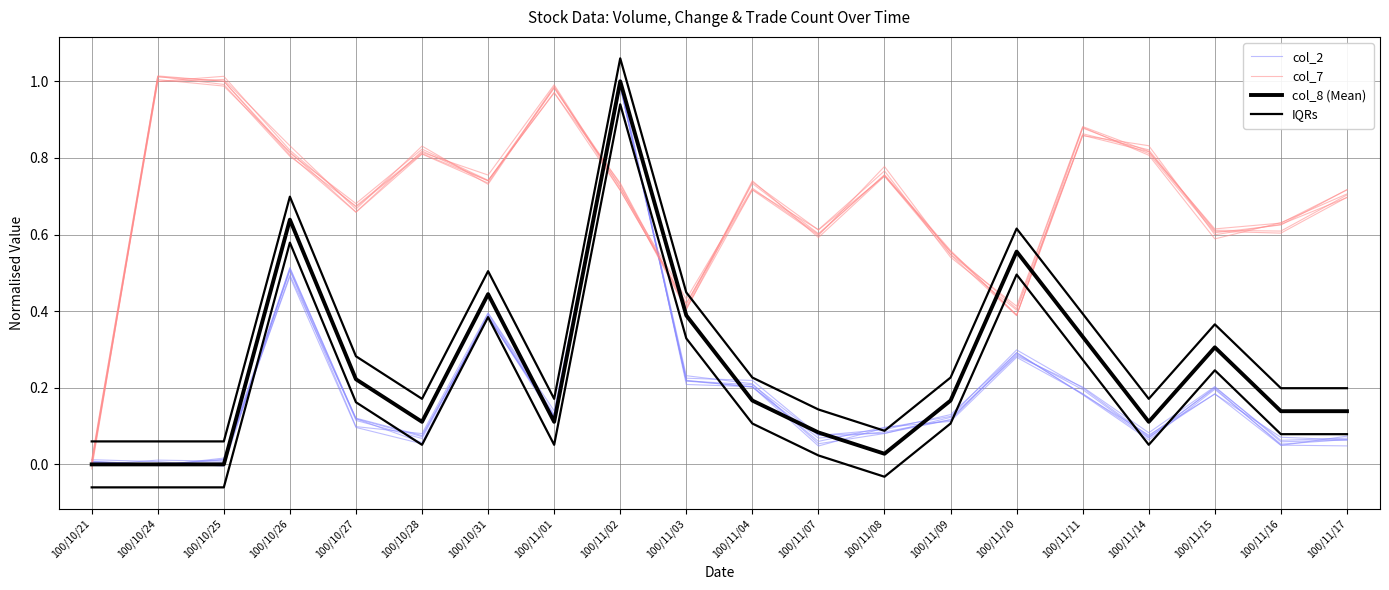

Reading right to left, list all the values displayed in this chart.

col_2: 0.1	0.1	0.2	0.1	0.2	0.3	0.1	0.1	0.1	0.2	0.2	1.0	0.1	0.4	0.1	0.1	0.5	0.0	-0.0	0.0
col_7: 0.7	0.6	0.6	0.8	0.9	0.4	0.5	0.8	0.6	0.7	0.4	0.7	1.0	0.7	0.8	0.7	0.8	1.0	1.0	0.0
col_8 (Mean): 0.1	0.1	0.3	0.1	0.3	0.6	0.2	0.0	0.1	0.2	0.4	1.0	0.1	0.4	0.1	0.2	0.6	0.0	0.0	0.0
IQRs: 0.2	0.2	0.4	0.2	0.4	0.6	0.2	0.1	0.1	0.2	0.4	1.1	0.2	0.5	0.2	0.3	0.7	0.1	0.1	0.1